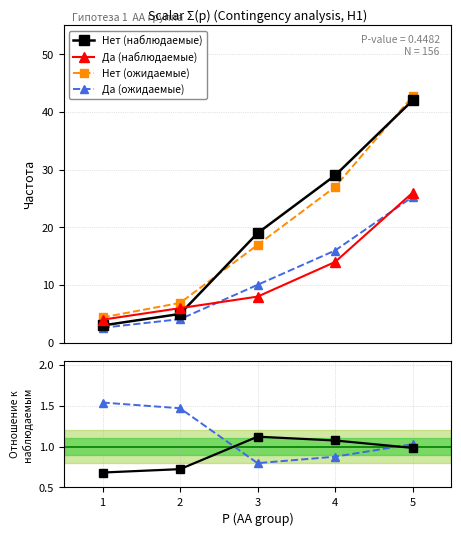

Reading right to left, extract all data points from this chart.

Нет (наблюдаемые): 42.0	29.0	19.0	5.0	3.0
Да (наблюдаемые): 26.0	14.0	8.0	6.0	4.0
Нет (ожидаемые): 42.7	27.0	17.0	6.9	4.4
Да (ожидаемые): 25.3	16.0	10.0	4.1	2.6
Нет / Ожид.Нет: 1.0	1.1	1.1	0.7	0.7
Да / Ожид.Да: 1.0	0.9	0.8	1.5	1.5